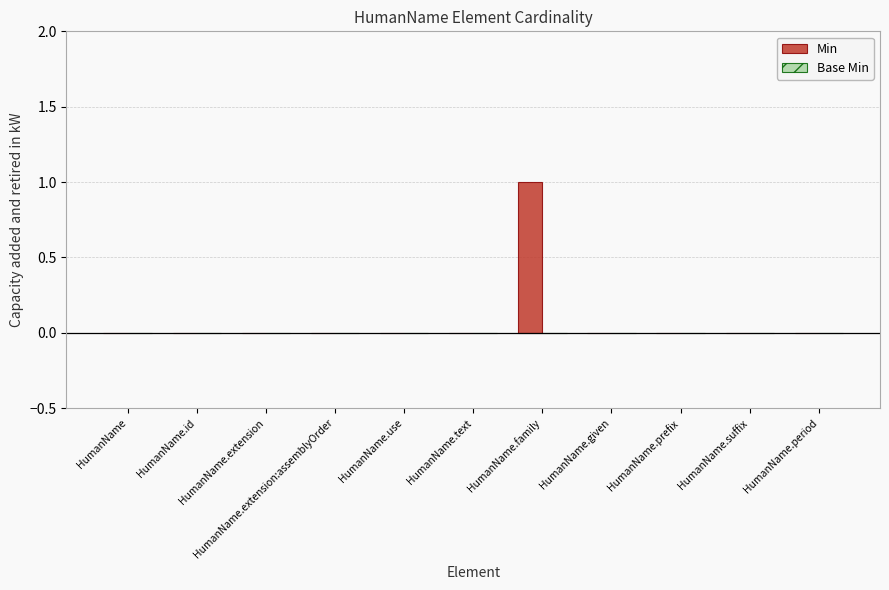

Count the number of data series in this chart.

1